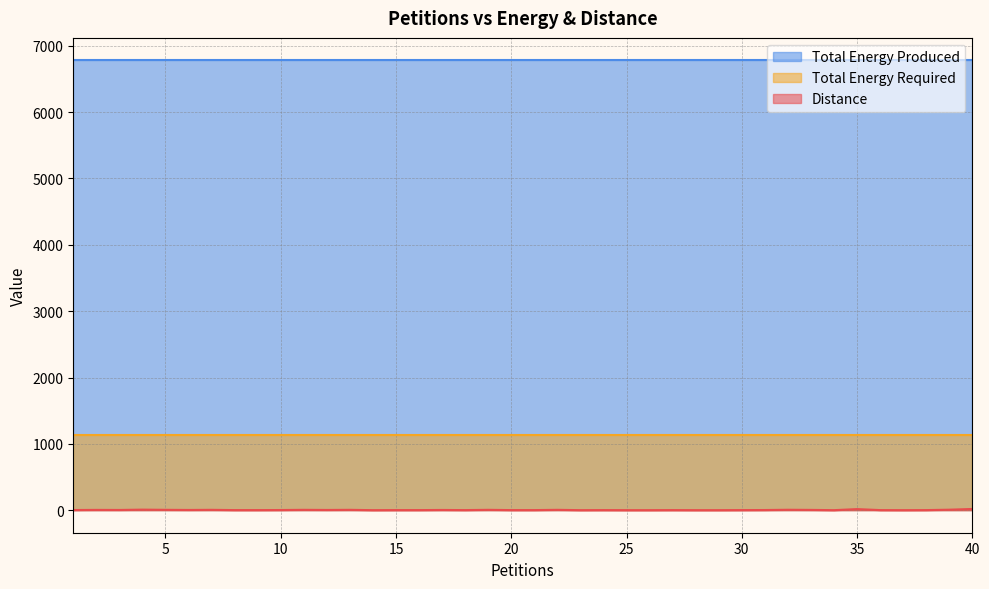

The Total Energy Required series shows 1476 at 24. True or false?

False